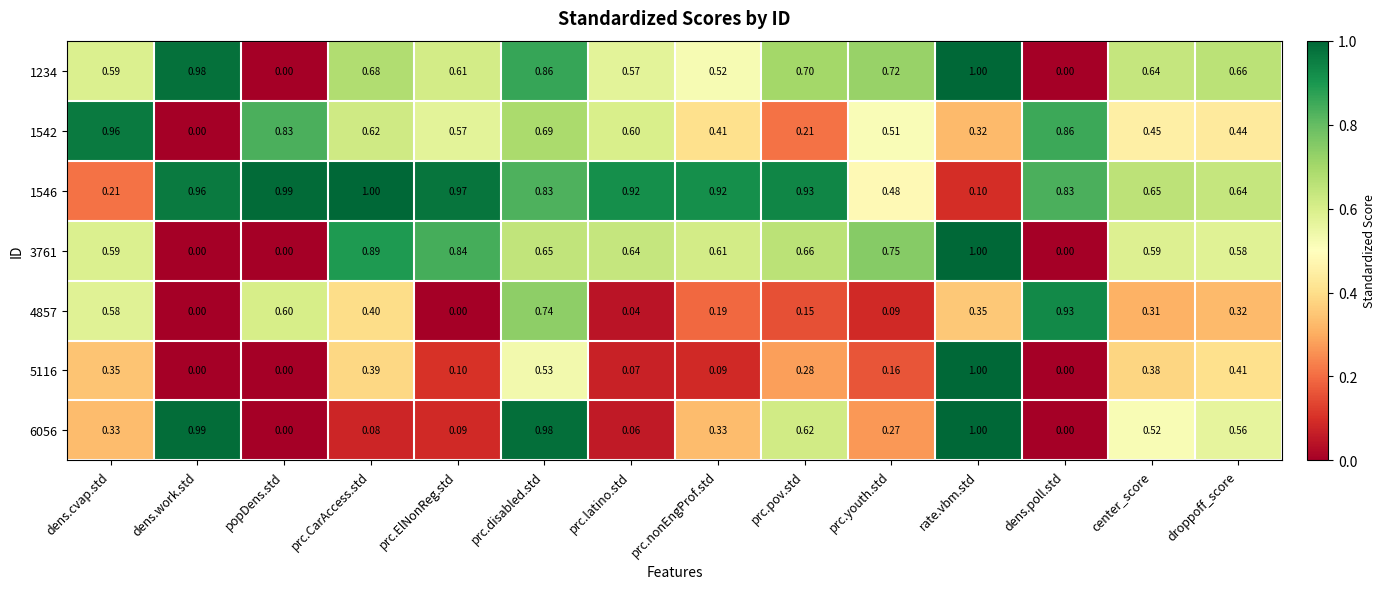

What is the total value across all series at dens.cvap.std?

3.6